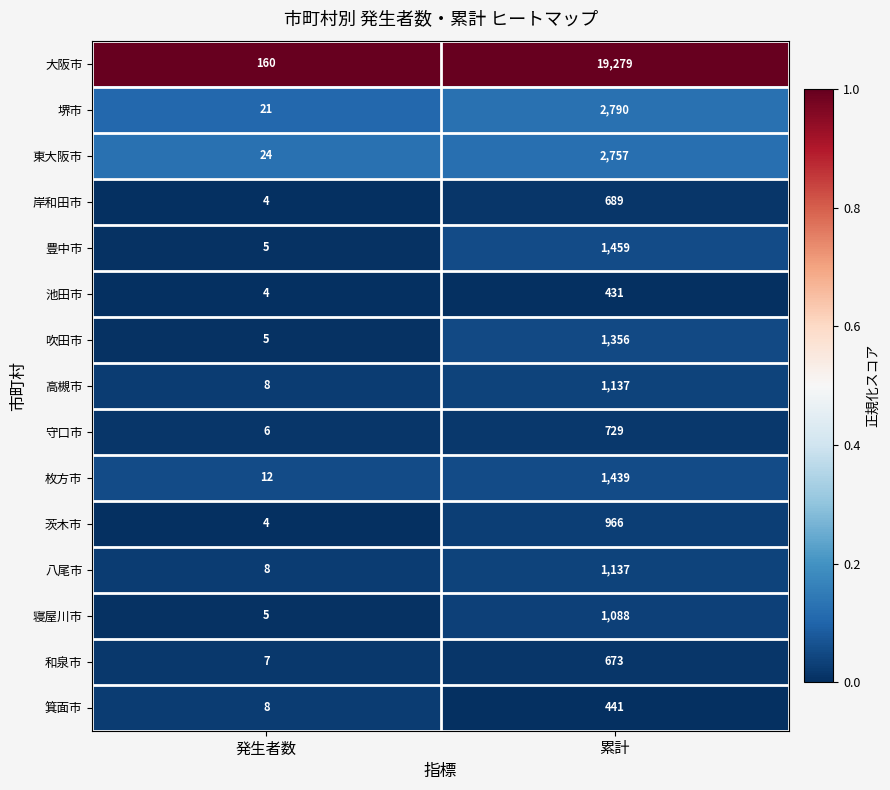

Reading left to right, what are all the values shown in this chart?

大阪市: 発生者数=160	累計=19279
堺市: 発生者数=21	累計=2790
東大阪市: 発生者数=24	累計=2757
岸和田市: 発生者数=4	累計=689
豊中市: 発生者数=5	累計=1459
池田市: 発生者数=4	累計=431
吹田市: 発生者数=5	累計=1356
高槻市: 発生者数=8	累計=1137
守口市: 発生者数=6	累計=729
枚方市: 発生者数=12	累計=1439
茨木市: 発生者数=4	累計=966
八尾市: 発生者数=8	累計=1137
寝屋川市: 発生者数=5	累計=1088
和泉市: 発生者数=7	累計=673
箕面市: 発生者数=8	累計=441